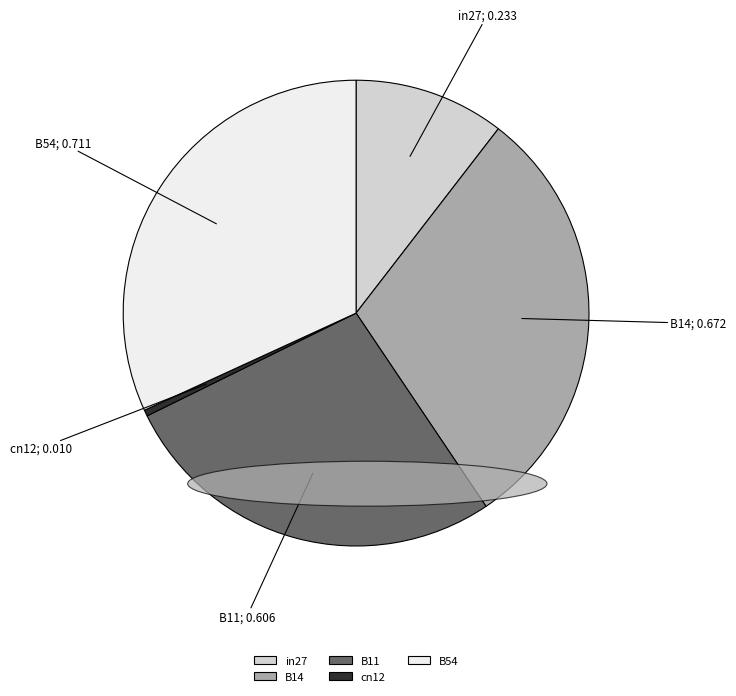

Which category has the smallest portion of the pie?

cn12